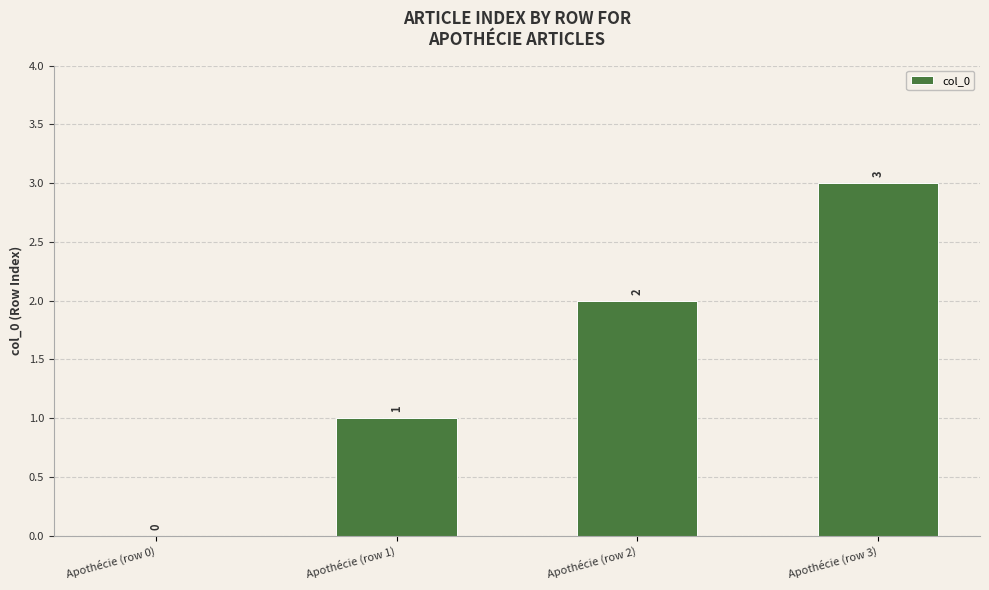

What is the change in value from Apothécie (row 2) to Apothécie (row 3)?

+1